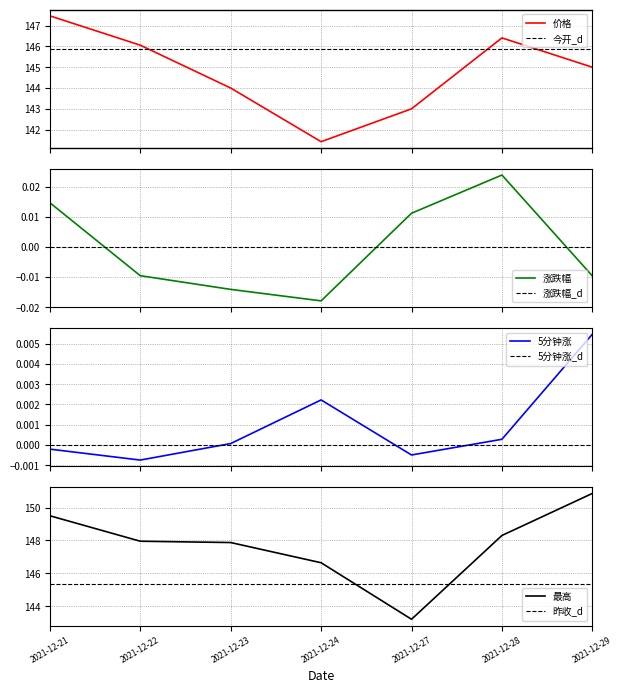

Reading left to right, extract all data points from this chart.

价格: 2021-12-21=147.5	2021-12-22=146.1	2021-12-23=144.0	2021-12-24=141.4	2021-12-27=143.0	2021-12-28=146.4	2021-12-29=145.0
涨跌幅: 2021-12-21=0.0	2021-12-22=-0.0	2021-12-23=-0.0	2021-12-24=-0.0	2021-12-27=0.0	2021-12-28=0.0	2021-12-29=-0.0
5分钟涨: 2021-12-21=-0.0	2021-12-22=-0.0	2021-12-23=0.0	2021-12-24=0.0	2021-12-27=-0.0	2021-12-28=0.0	2021-12-29=0.0
最高: 2021-12-21=149.5	2021-12-22=147.9	2021-12-23=147.9	2021-12-24=146.6	2021-12-27=143.2	2021-12-28=148.3	2021-12-29=150.9